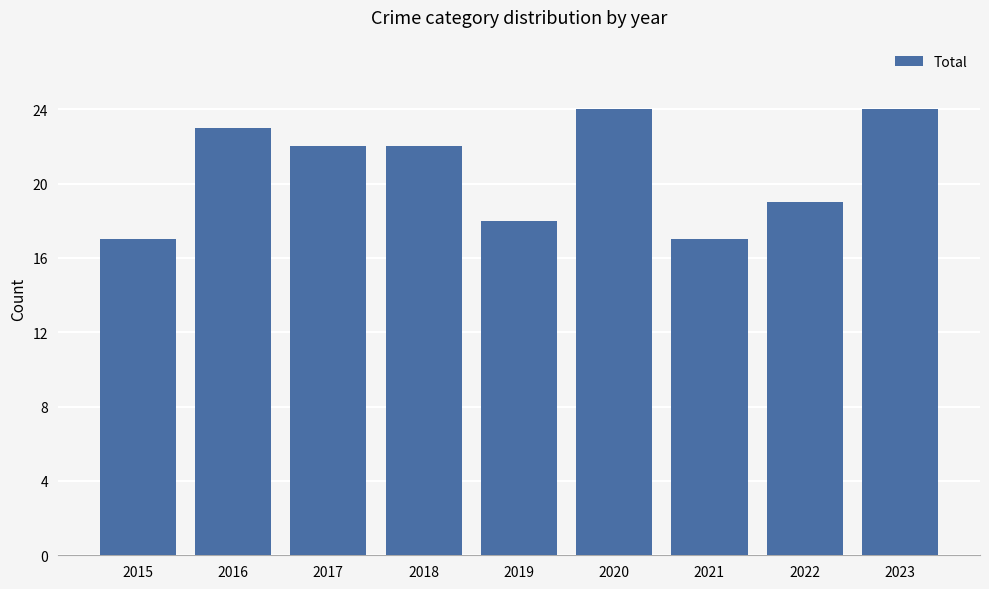

What is the difference between the values at 2018 and 2015?

5